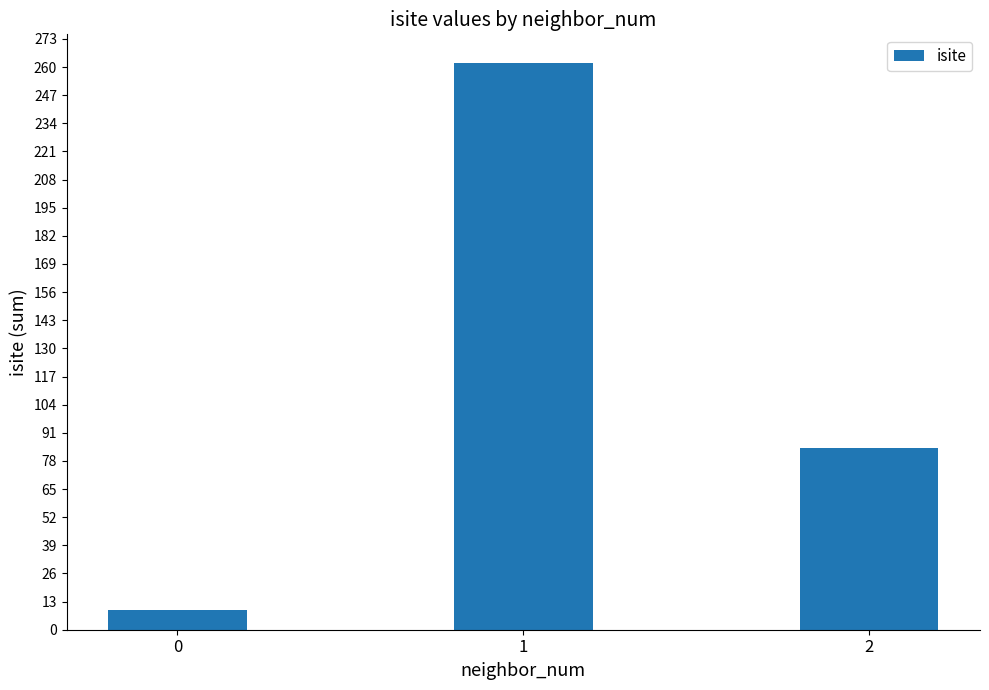

List the labels in order of value, smallest first.

0, 2, 1